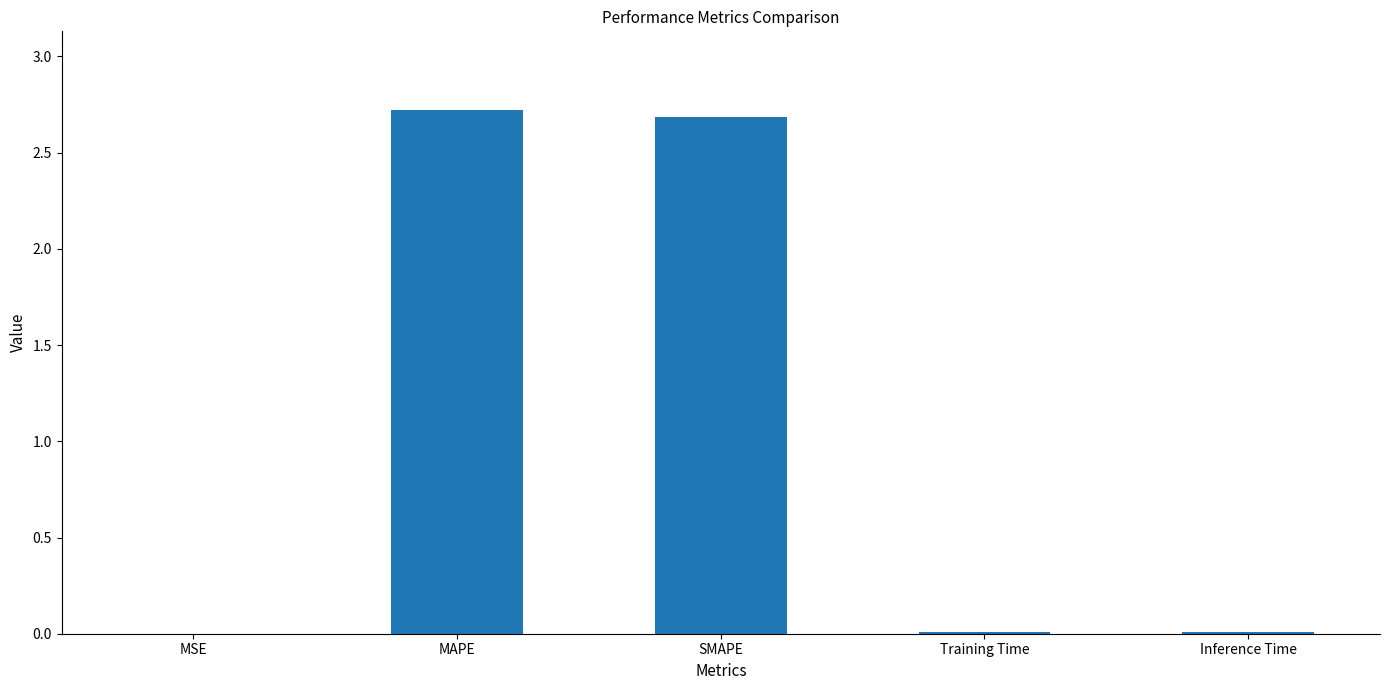

Which label corresponds to the largest value in the chart?

MAPE